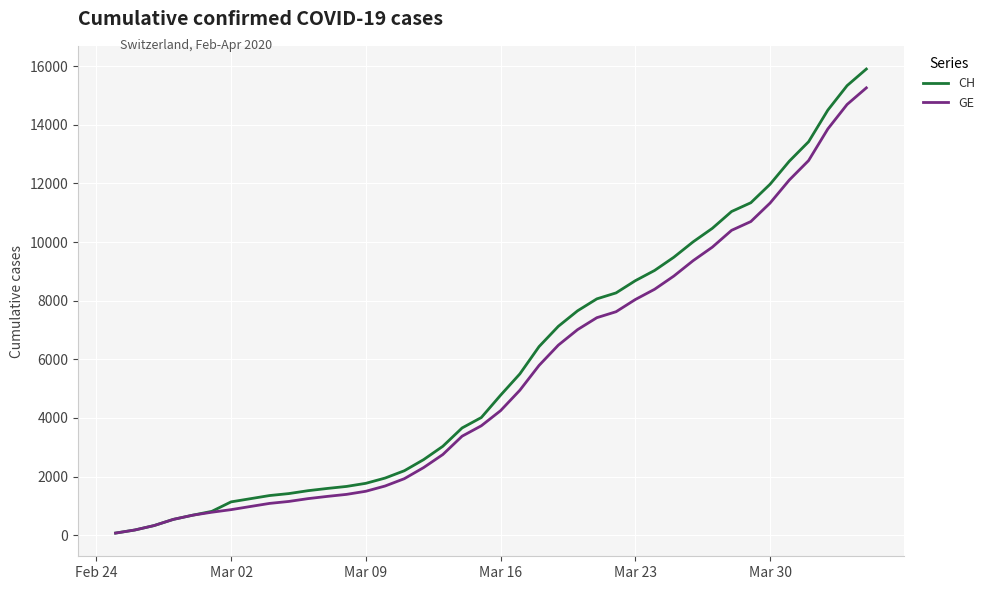

Which series has the widest spread of values?

CH